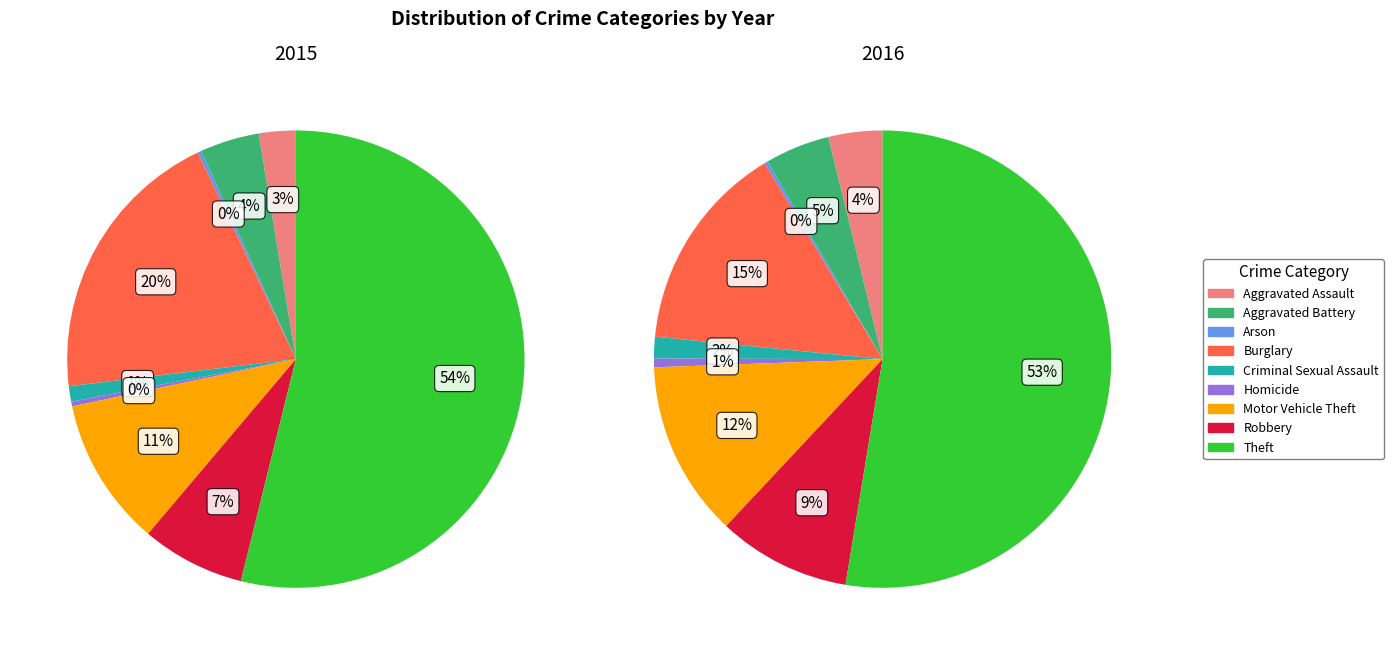

How many slices are in this pie chart?

9